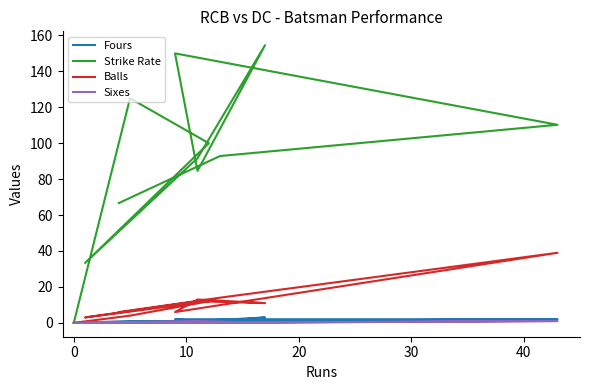

How many interior local peaks does the Sixes series have?

2